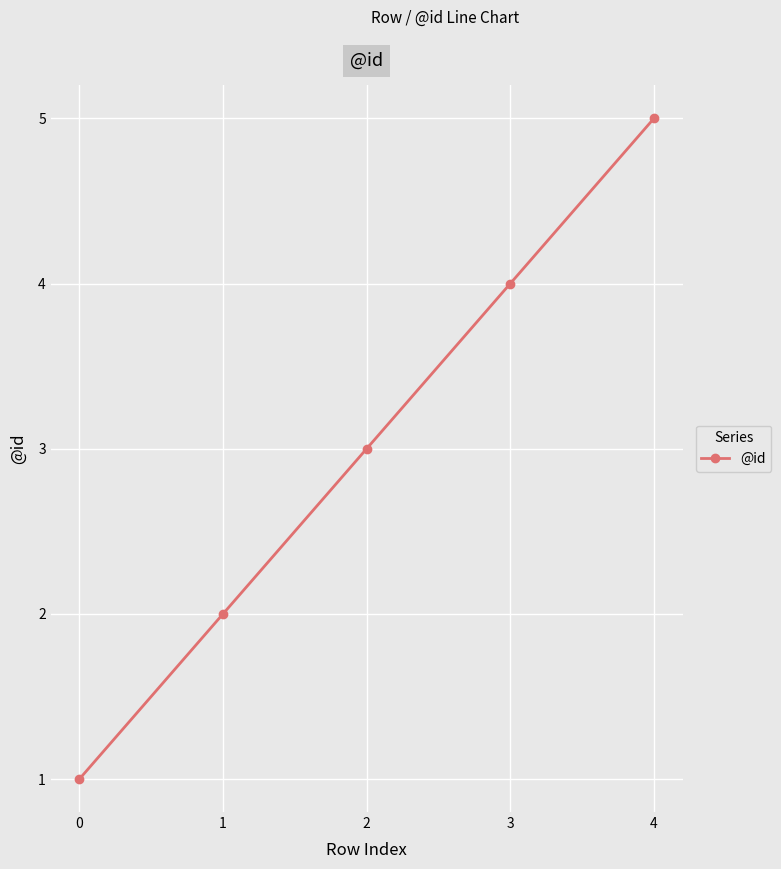

List the labels in order of value, smallest first.

0, 1, 2, 3, 4